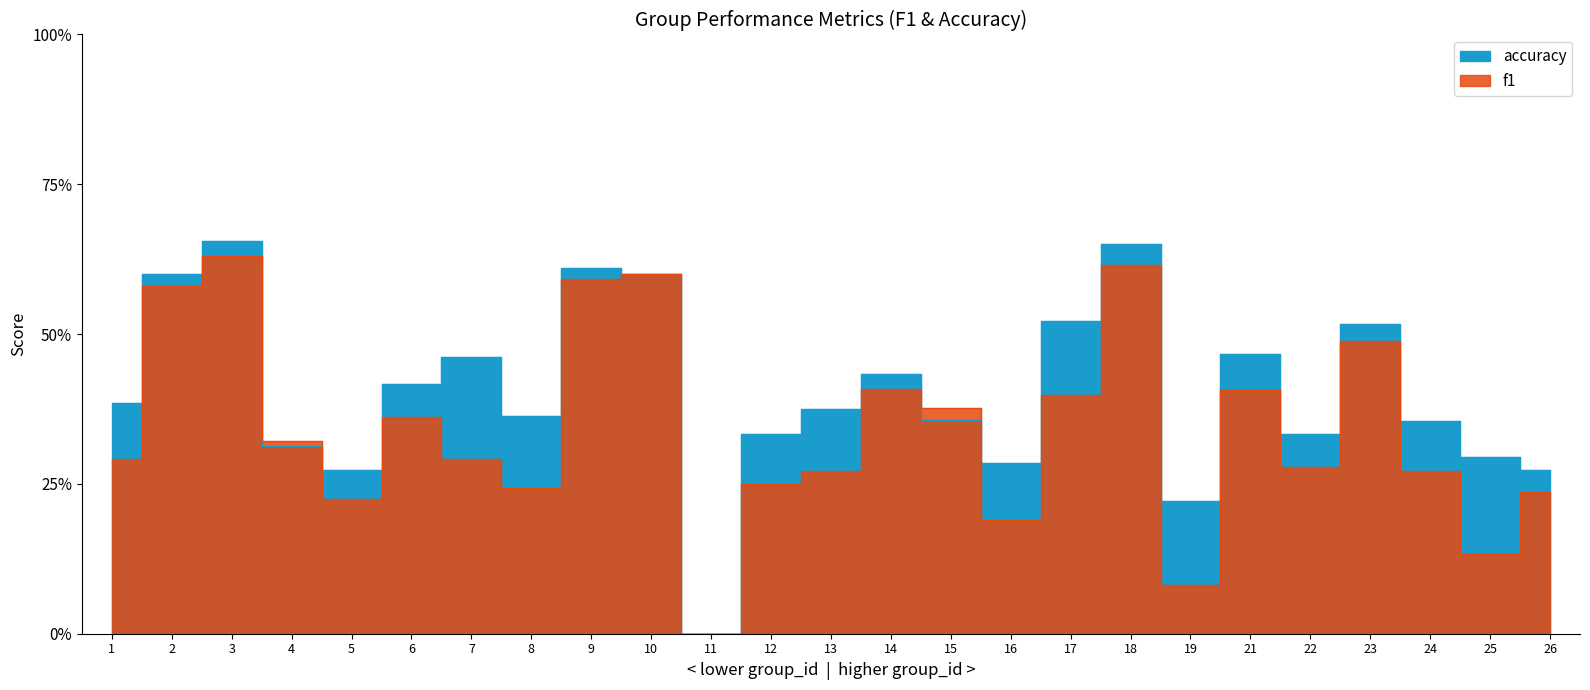

Does the chart display data point markers on the line(s)?

No